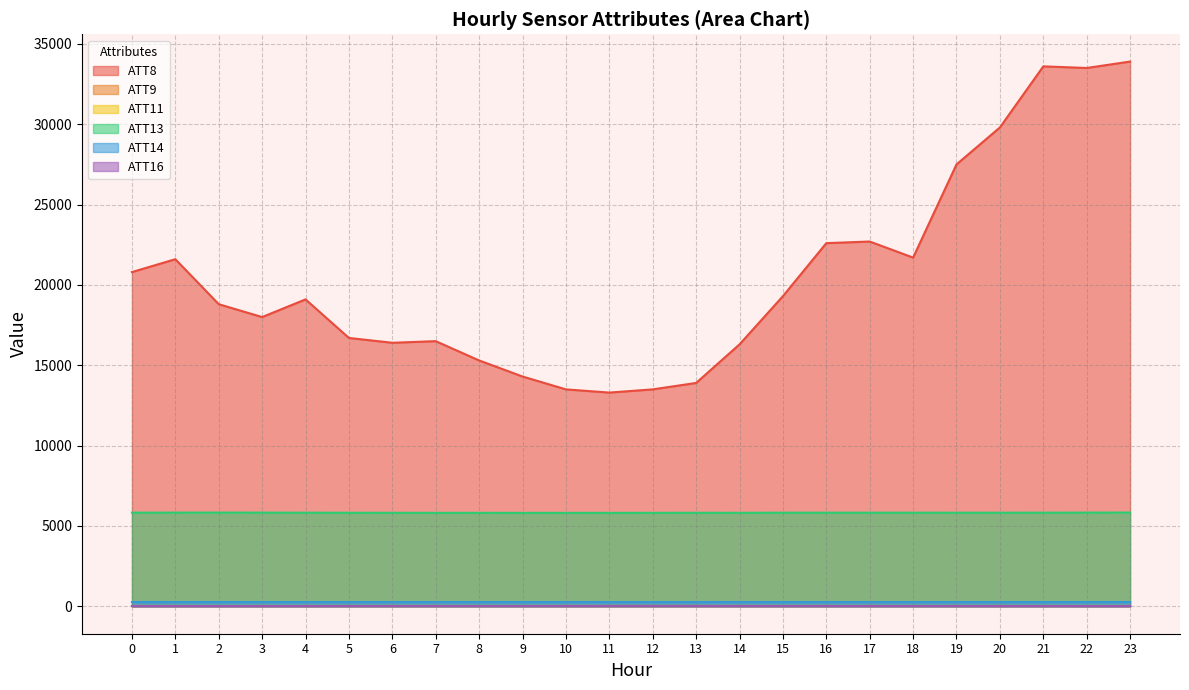

True or false: ATT14 and ATT8 intersect in this chart.

False